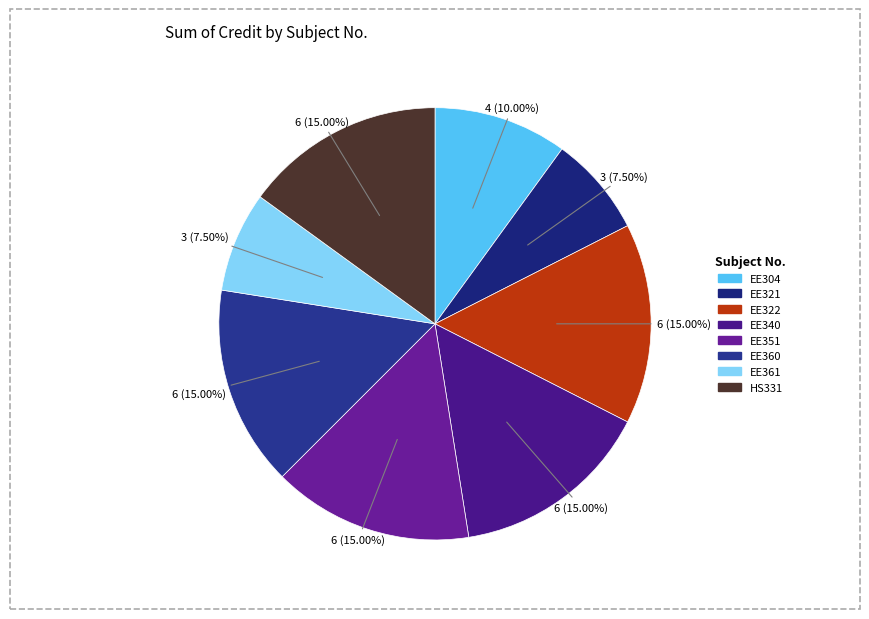

What is the total percentage of EE322 and EE351?

30.0%